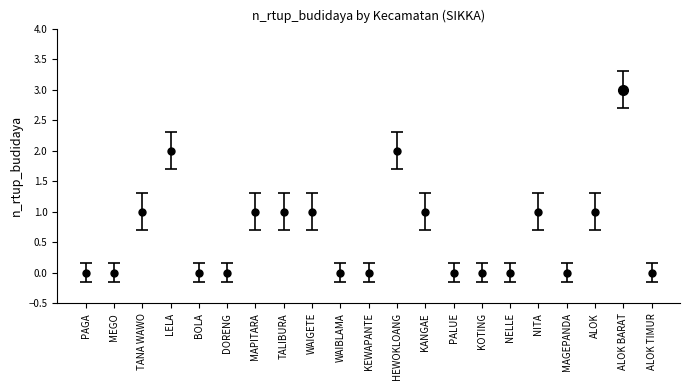

Does the chart display data point markers on the line(s)?

Yes